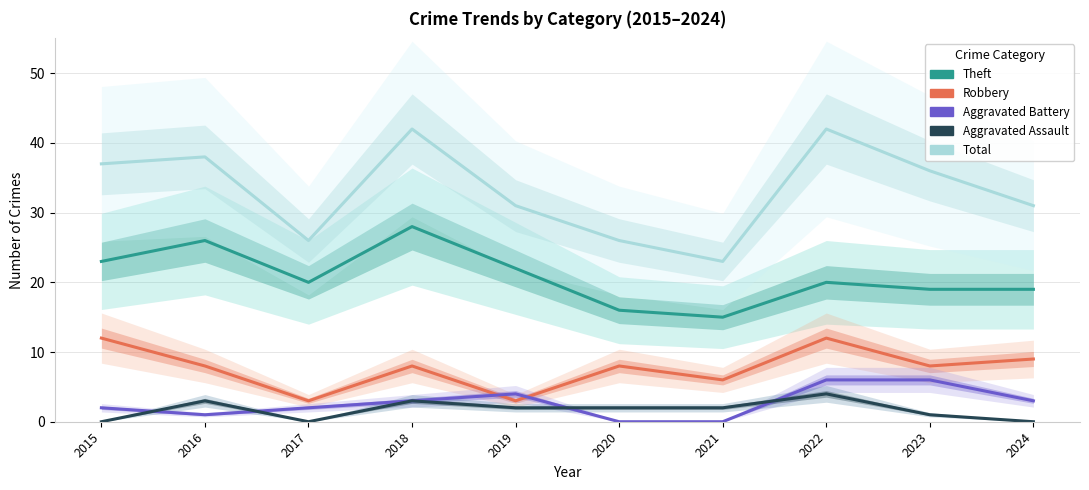

Reading left to right, what are all the values shown in this chart?

Theft: 2015=23	2016=26	2017=20	2018=28	2019=22	2020=16	2021=15	2022=20	2023=19	2024=19
Robbery: 2015=12	2016=8	2017=3	2018=8	2019=3	2020=8	2021=6	2022=12	2023=8	2024=9
Aggravated Battery: 2015=2	2016=1	2017=2	2018=3	2019=4	2020=0	2021=0	2022=6	2023=6	2024=3
Aggravated Assault: 2015=0	2016=3	2017=0	2018=3	2019=2	2020=2	2021=2	2022=4	2023=1	2024=0
Total: 2015=37	2016=38	2017=26	2018=42	2019=31	2020=26	2021=23	2022=42	2023=36	2024=31